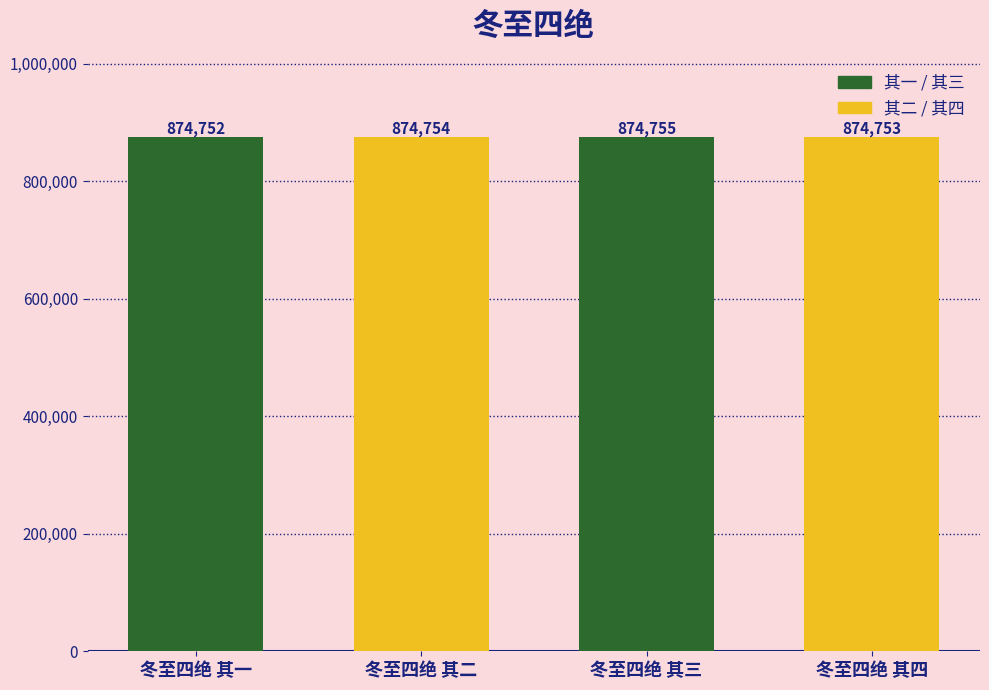

What is the difference between the maximum and minimum values?

3